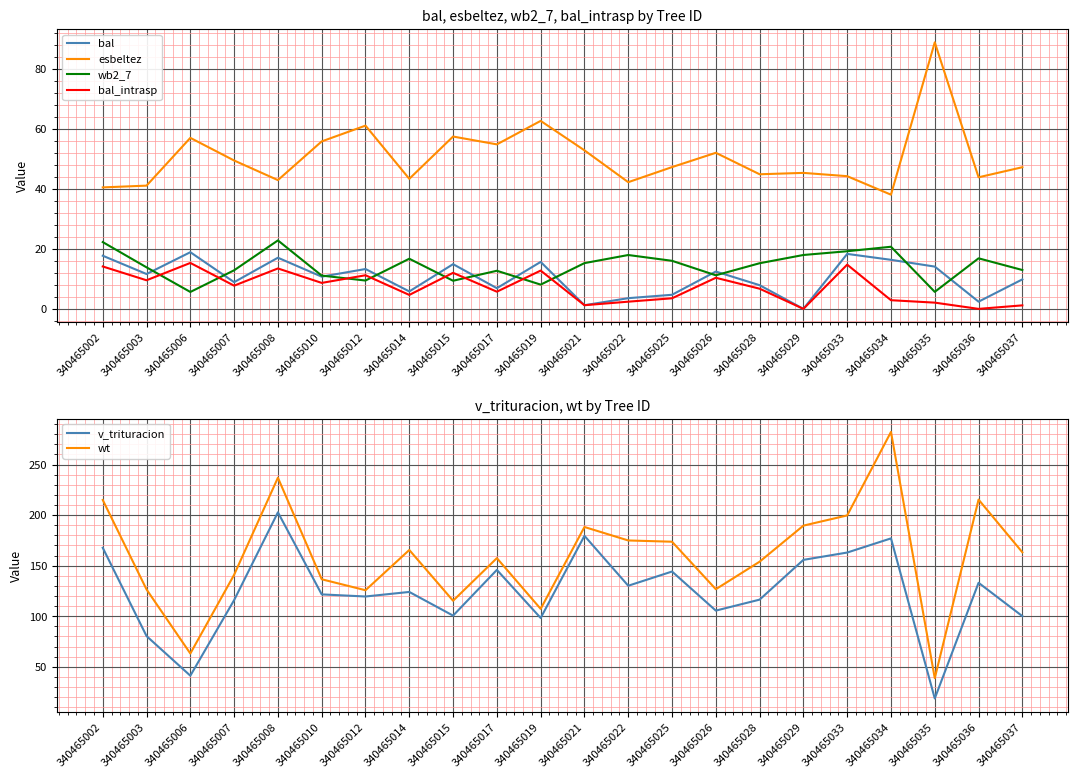

At which label is bal closest to 9?

340465007